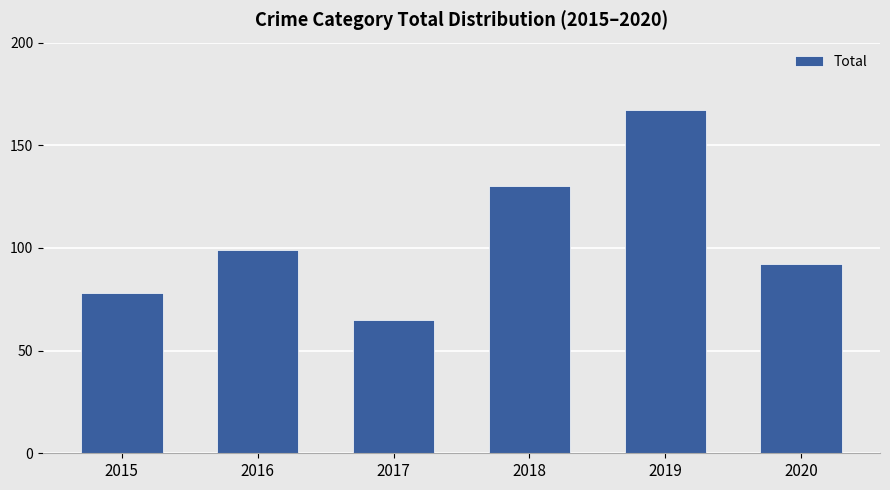

Read the value at 2019, to the nearest 10.

170